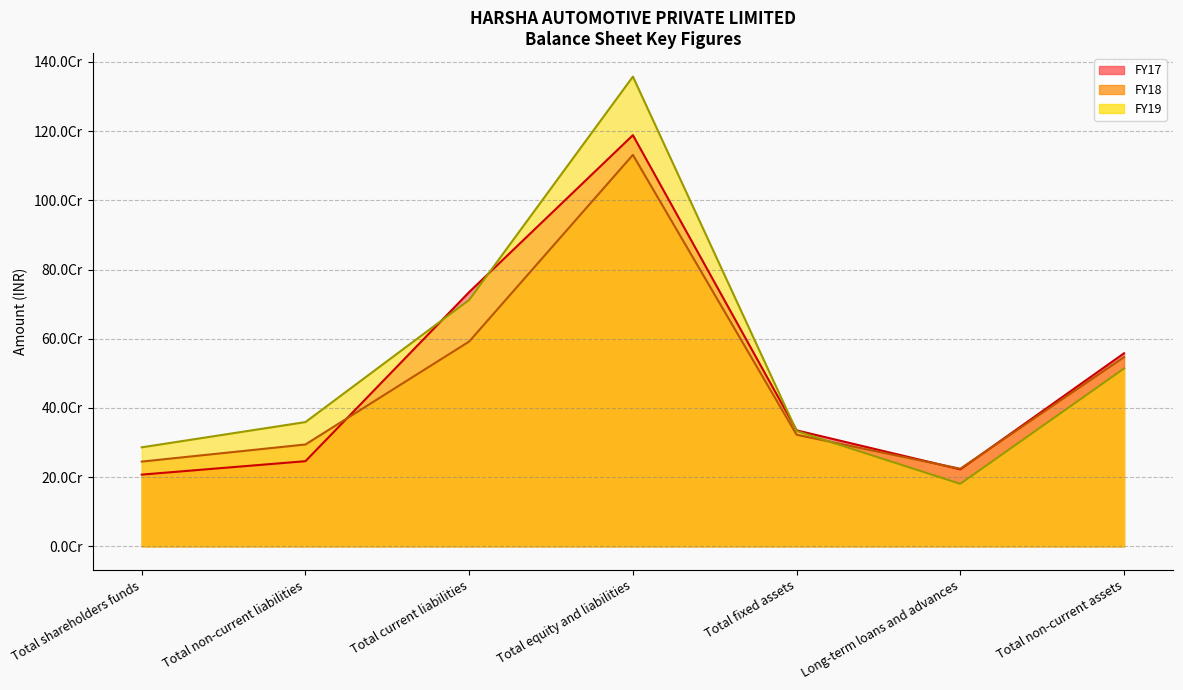

What position from the right is Total equity and liabilities?

4